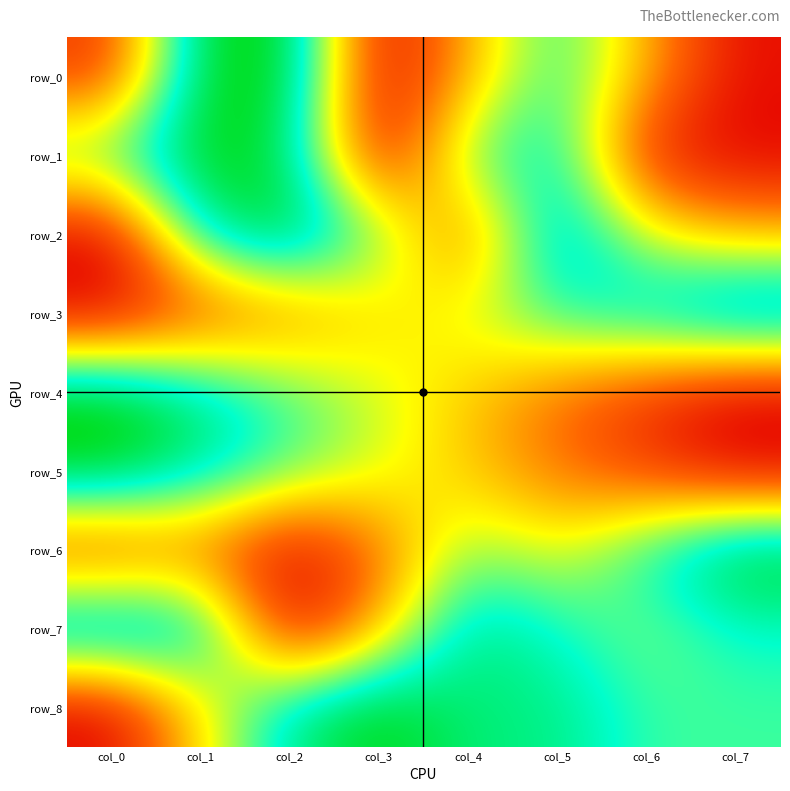

Rank the series by their maximum value, from highest to lowest.

row_0, row_1, row_2, row_3, row_4, row_5, row_6, row_7, row_8